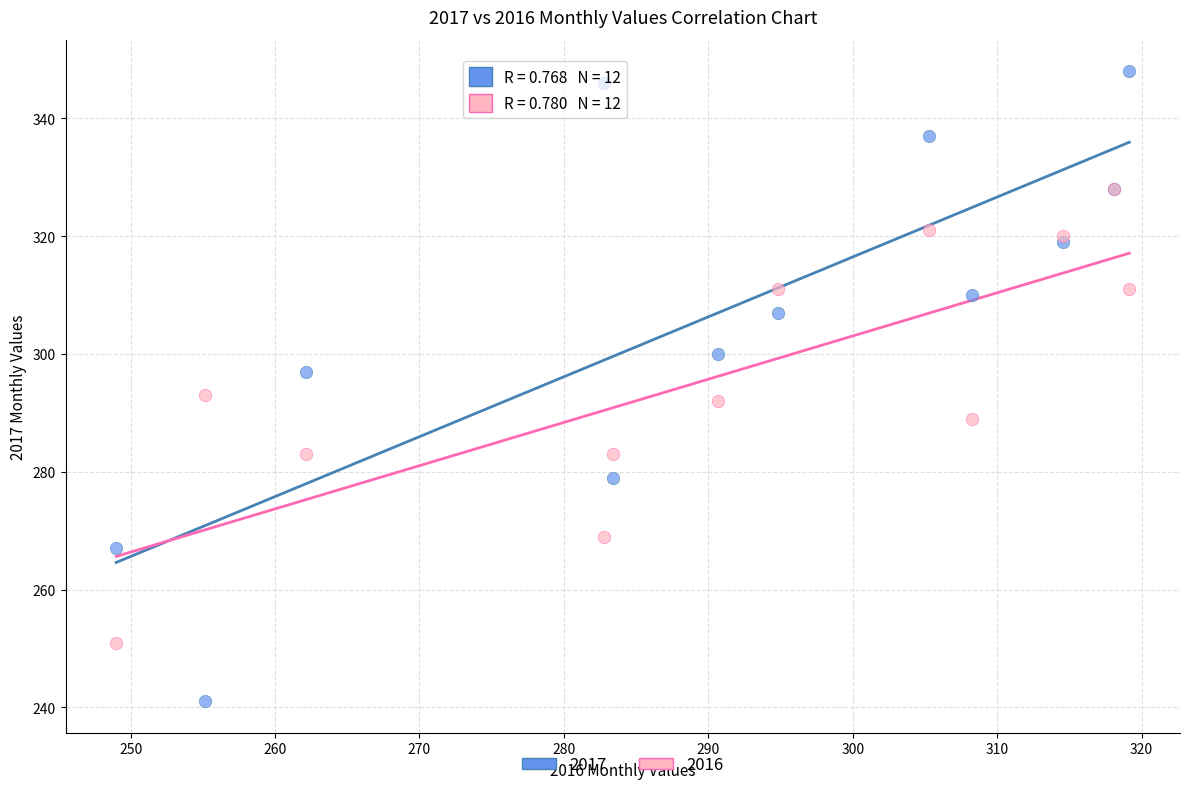

Which series reaches the maximum Y coordinate?

2017